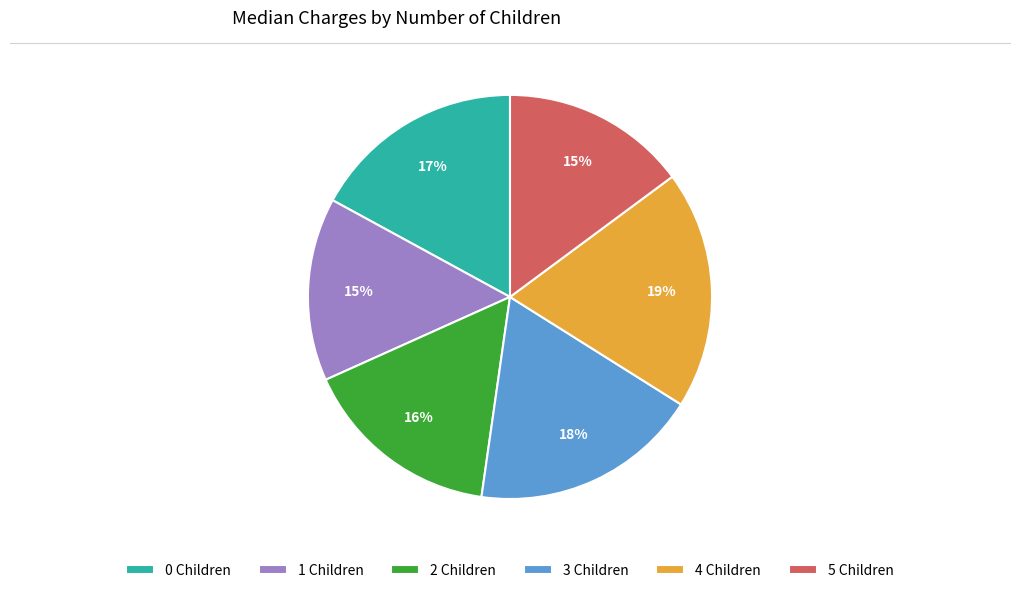

Is there any slice that represents more than half of the pie?

No